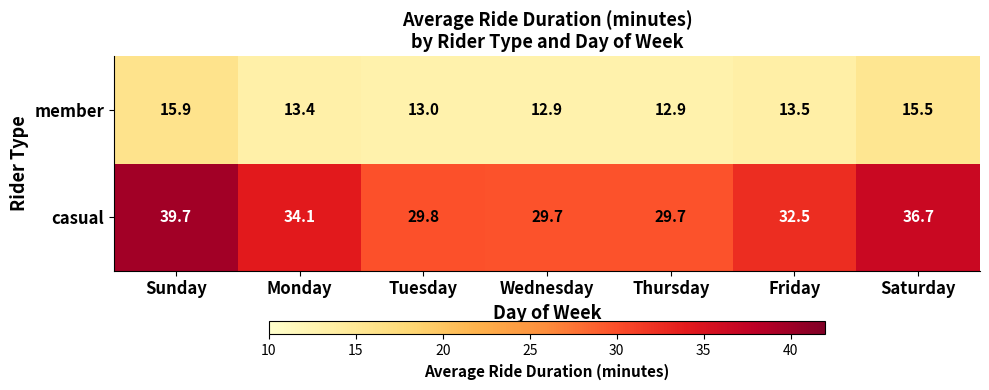

List the series in order of their peak value, lowest first.

member, casual